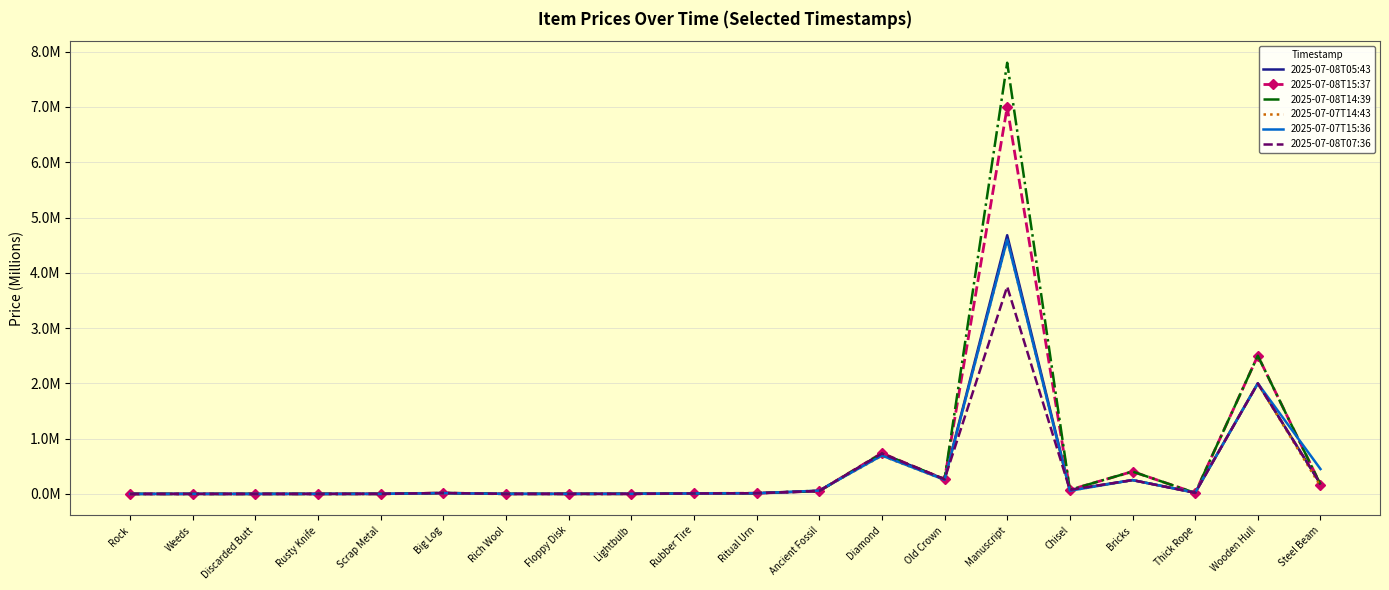

What is the highest value of the 2025-07-07T14:43 series?

4.6